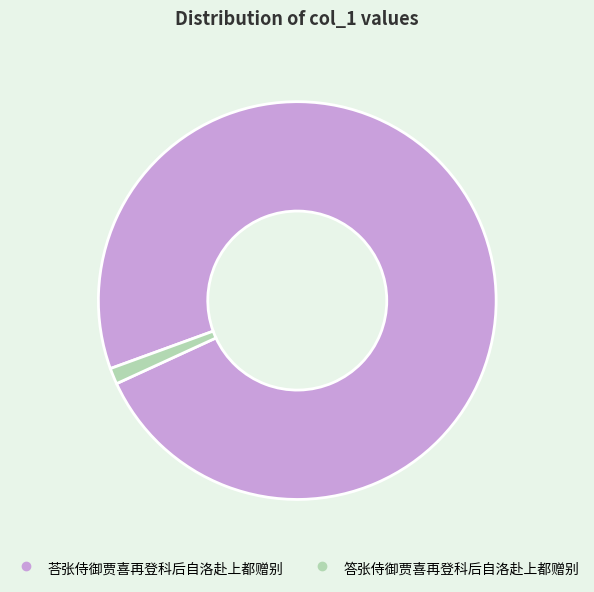

What is the majority slice?

荅张侍御贾喜再登科后自洛赴上都赠别